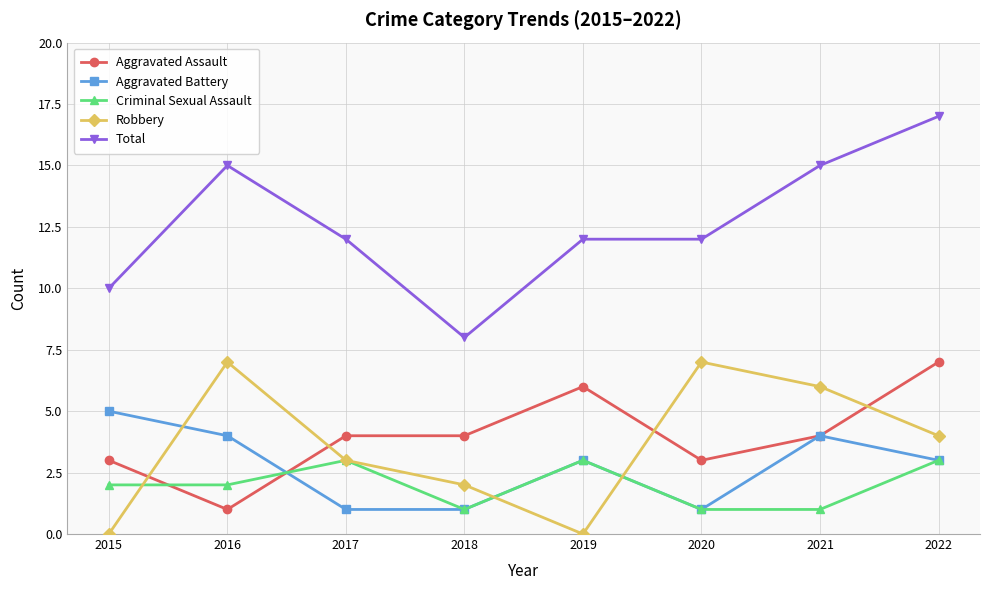

Which series has the widest spread of values?

Total